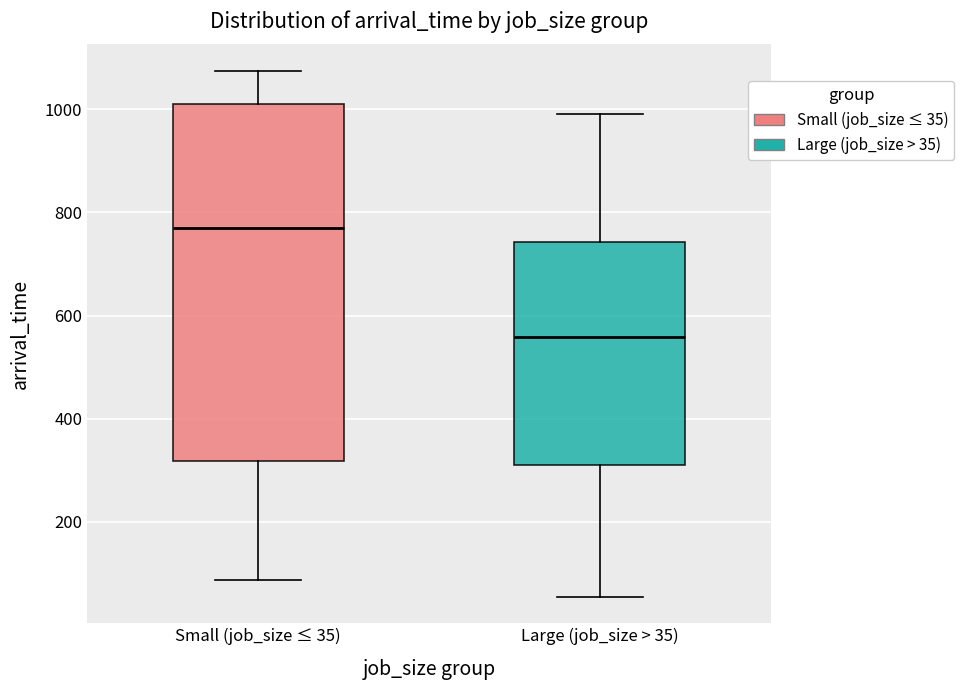

Where does the median line of the box for Large (job_size > 35) sit on the y-axis? The values are not printed on the chart, so give them approximately, as read against the axis.

560